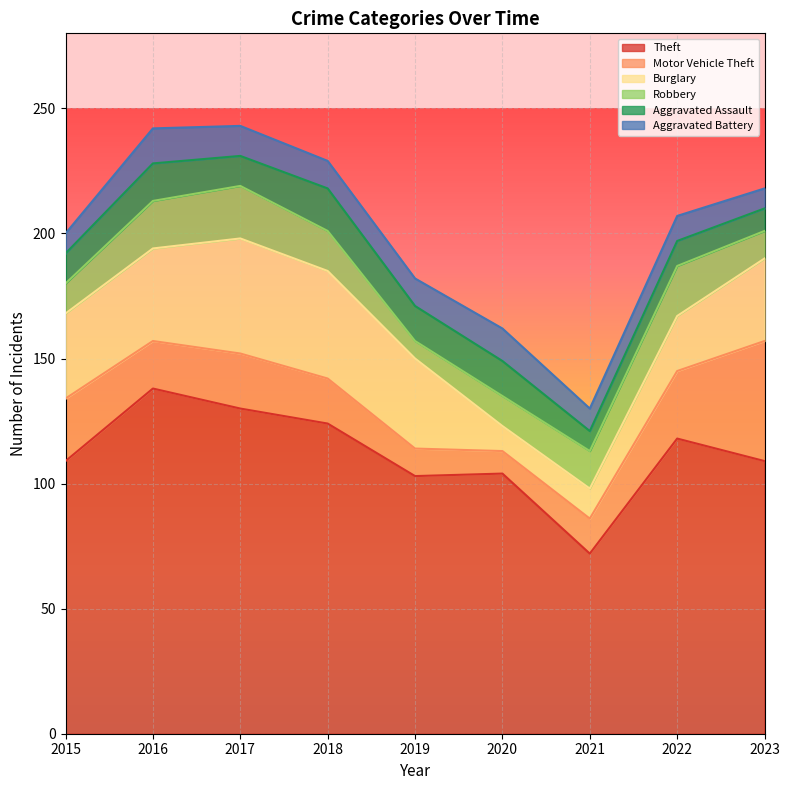

What is the difference between the maximum and minimum values in the Robbery series?

14